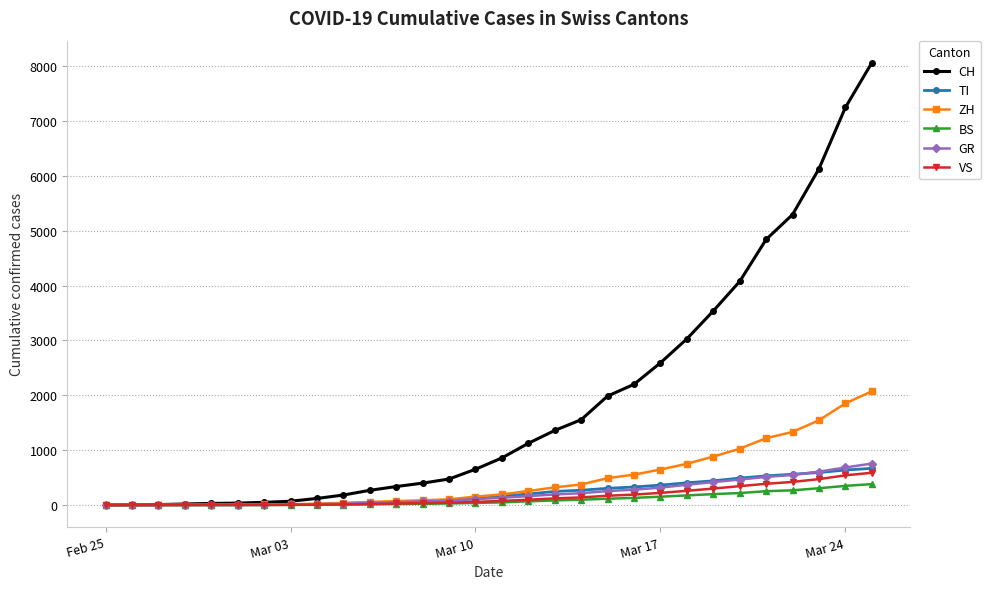

What is the difference between the second highest and second lowest values in the BS series?

349